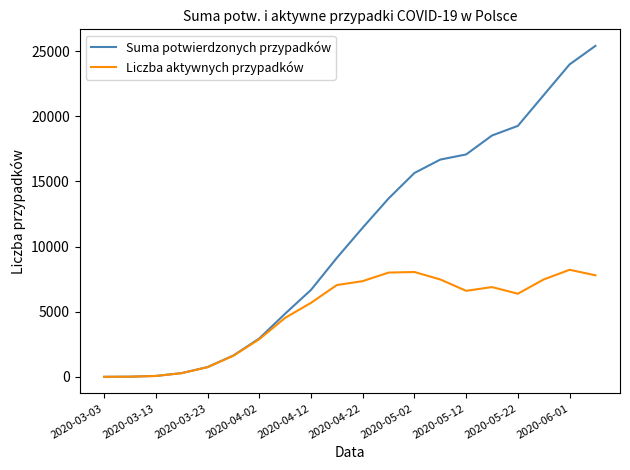

What is the sum of all Liczba aktywnych przypadków values?

97104